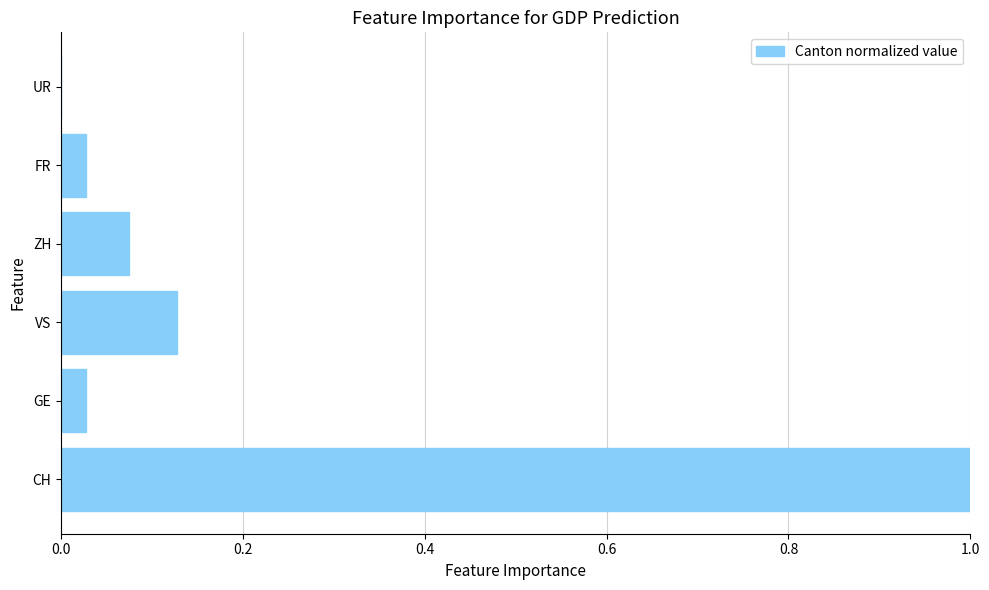

The value at CH is 1.3. True or false?

False